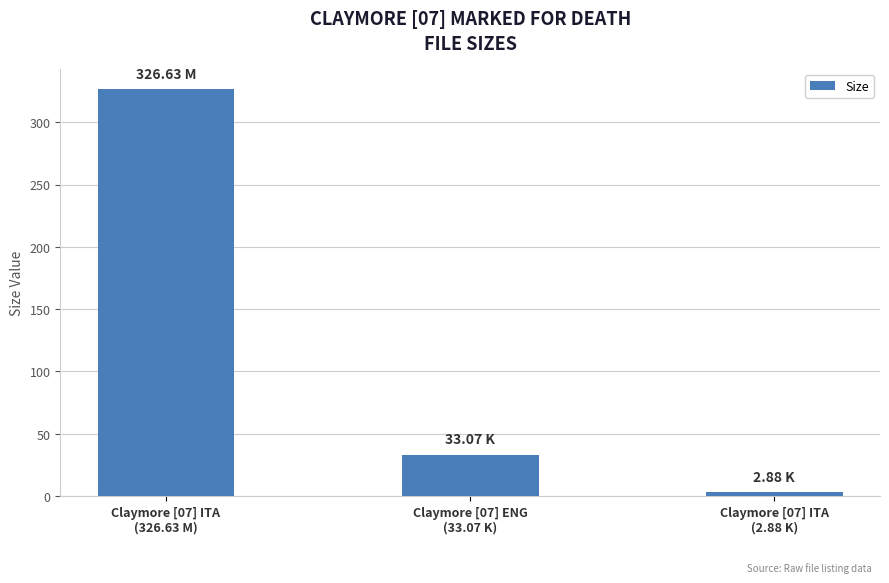

What is the approximate value at Claymore [07] ENG
(33.07 K)?

33.1